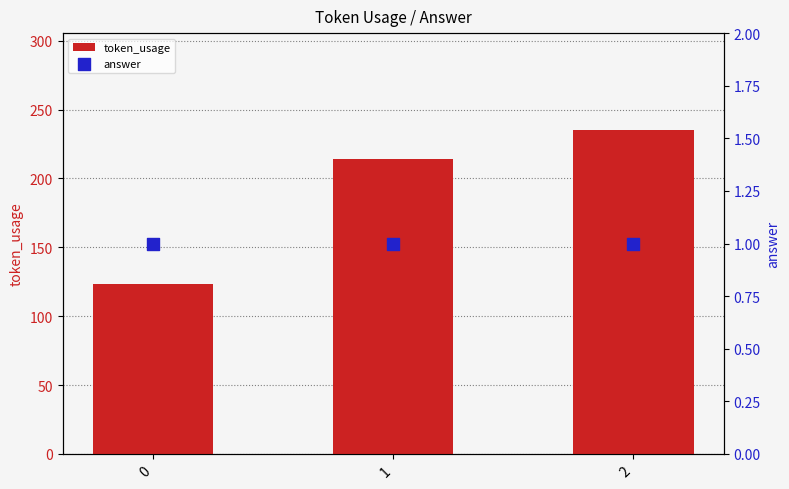

Is the value of token_usage at 1 greater than the value of answer at 2?

Yes